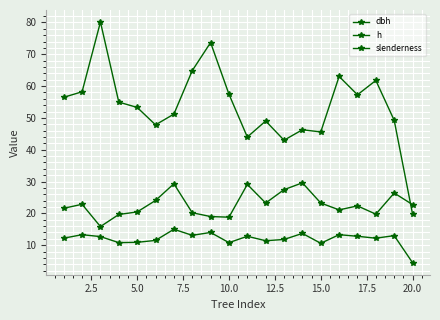

What is the minimum value for dbh?

15.8